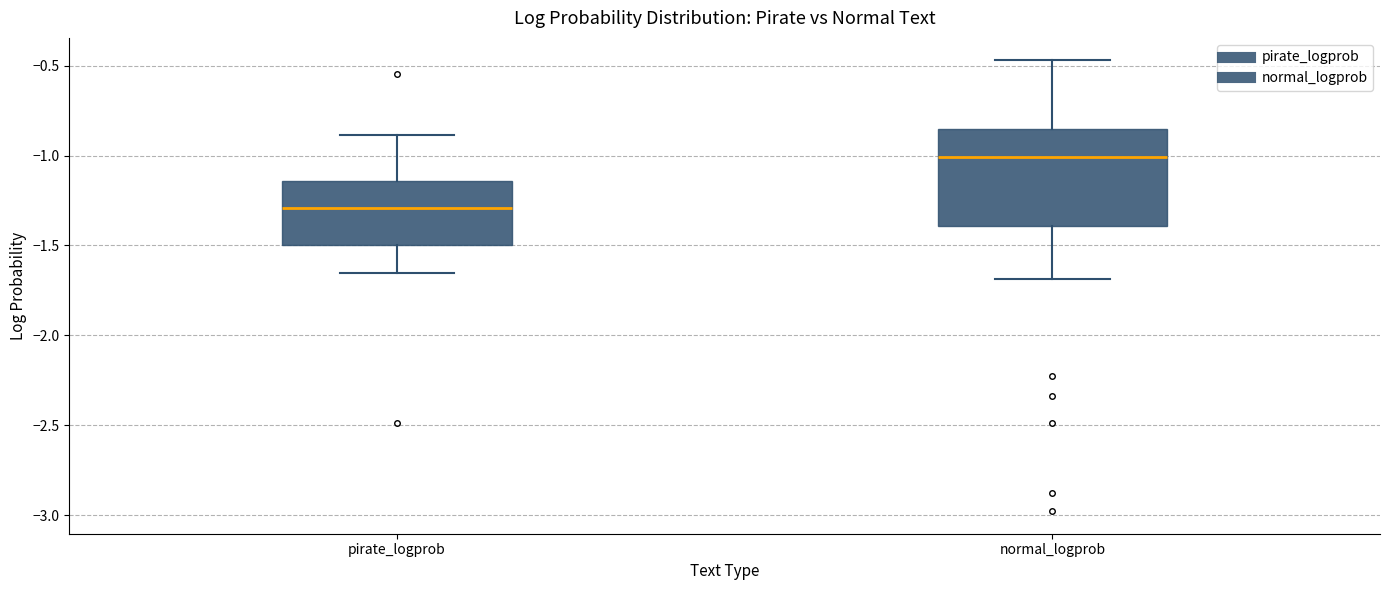

Which box is the tallest, from its lower edge to its upper edge?

normal_logprob